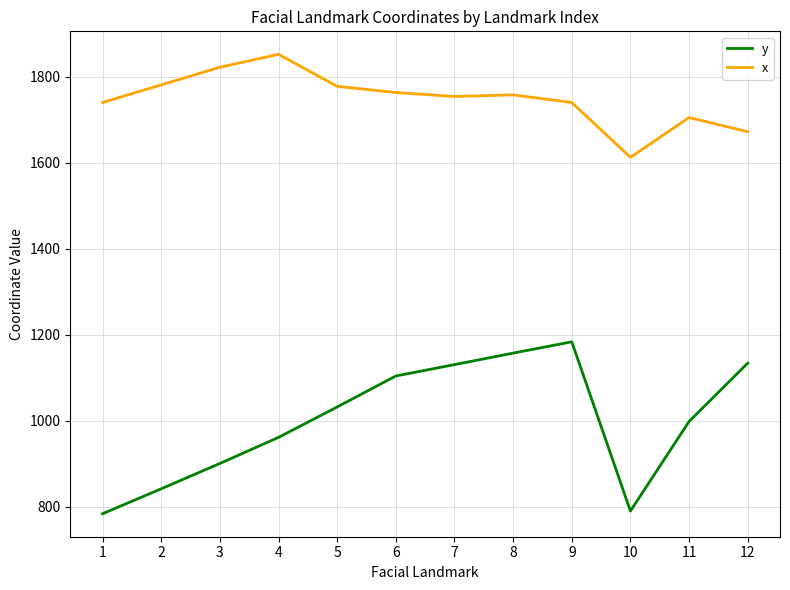

What is the spread (max minus min) of values at 5?

745.9